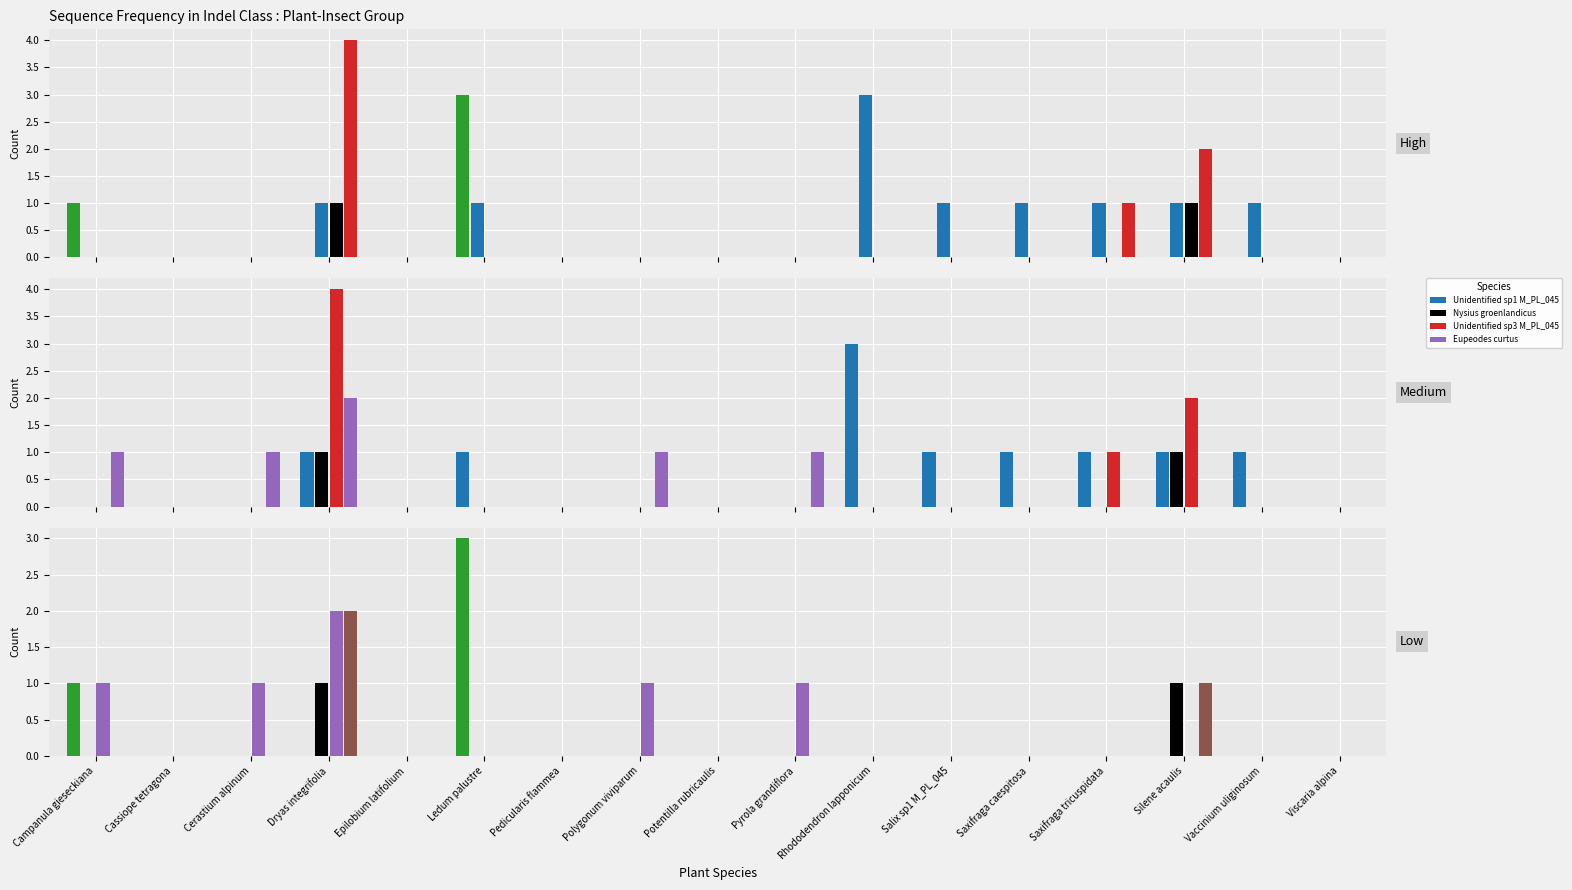

List the labels in order of Platycheirus hyperboreus value, largest first.

Dryas integrifolia, Silene acaulis, Campanula gieseckiana, Cassiope tetragona, Cerastium alpinum, Epilobium latifolium, Ledum palustre, Pedicularis flammea, Polygonum viviparum, Potentilla rubricaulis, Pyrola grandiflora, Rhododendron lapponicum, Salix sp1 M_PL_045, Saxifraga caespitosa, Saxifraga tricuspidata, Vaccinium uliginosum, Viscaria alpina